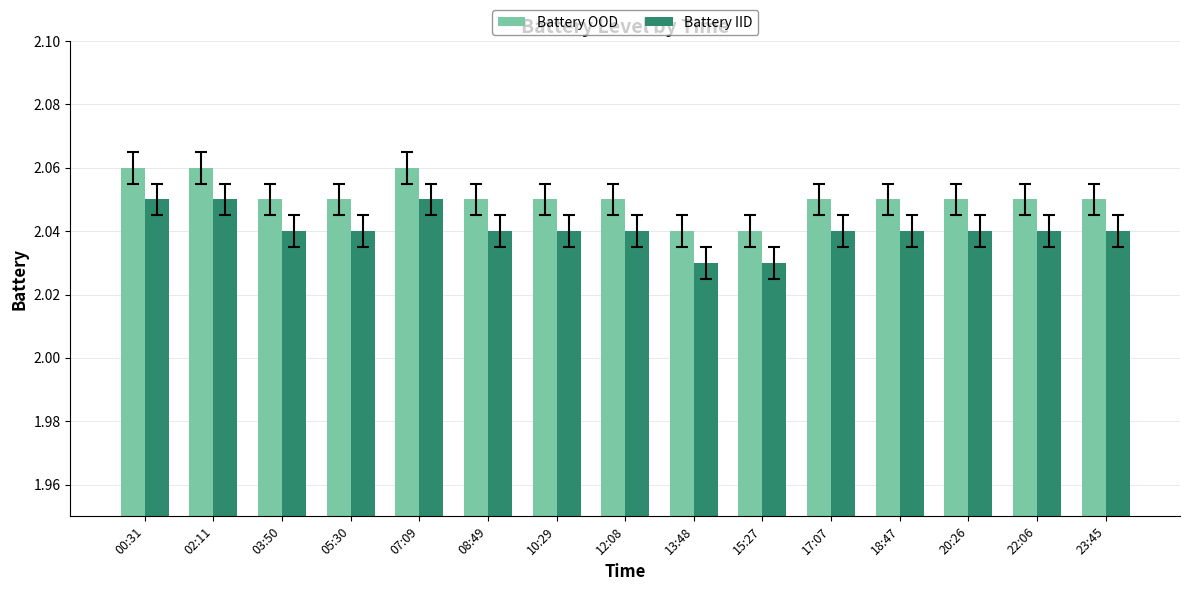

How many categories are shown in the chart?

15